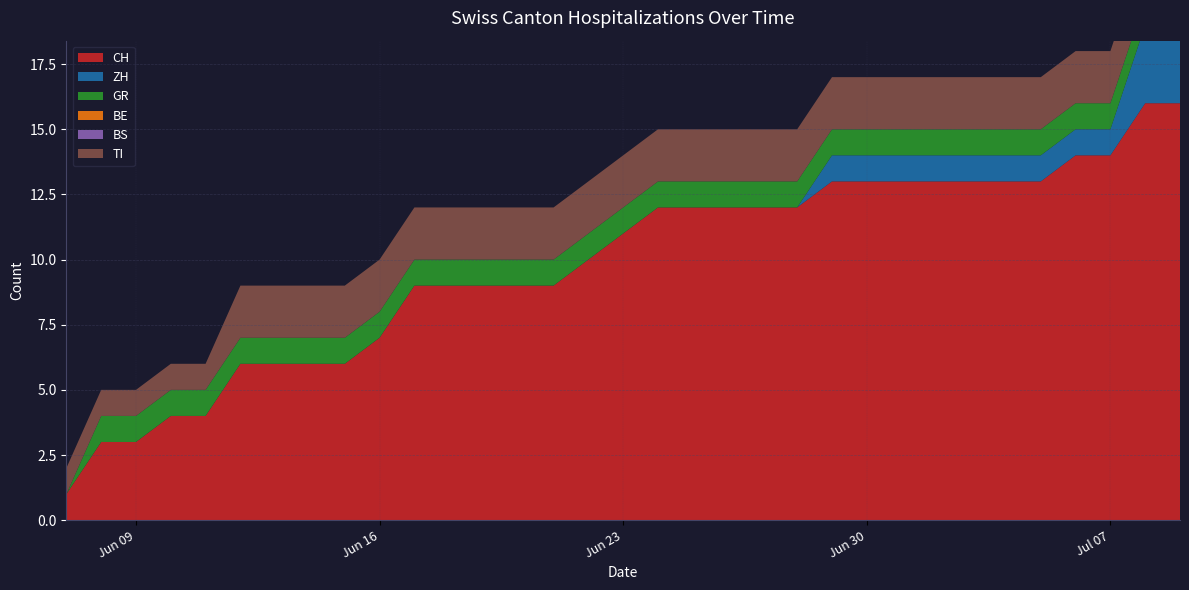

Reading left to right, list all the values displayed in this chart.

CH: 1	3	3	4	4	6	6	6	6	7	9	9	9	9	9	10	11	12	12	12	12	12	13	13	13	13	13	13	13	14	14	16	16
ZH: 0	0	0	0	0	0	0	0	0	0	0	0	0	0	0	0	0	0	0	0	0	0	1	1	1	1	1	1	1	1	1	3	3
GR: 0	1	1	1	1	1	1	1	1	1	1	1	1	1	1	1	1	1	1	1	1	1	1	1	1	1	1	1	1	1	1	1	1
BE: 0	0	0	0	0	0	0	0	0	0	0	0	0	0	0	0	0	0	0	0	0	0	0	0	0	0	0	0	0	0	0	0	0
BS: 0	0	0	0	0	0	0	0	0	0	0	0	0	0	0	0	0	0	0	0	0	0	0	0	0	0	0	0	0	0	0	0	0
TI: 1	1	1	1	1	2	2	2	2	2	2	2	2	2	2	2	2	2	2	2	2	2	2	2	2	2	2	2	2	2	2	2	2